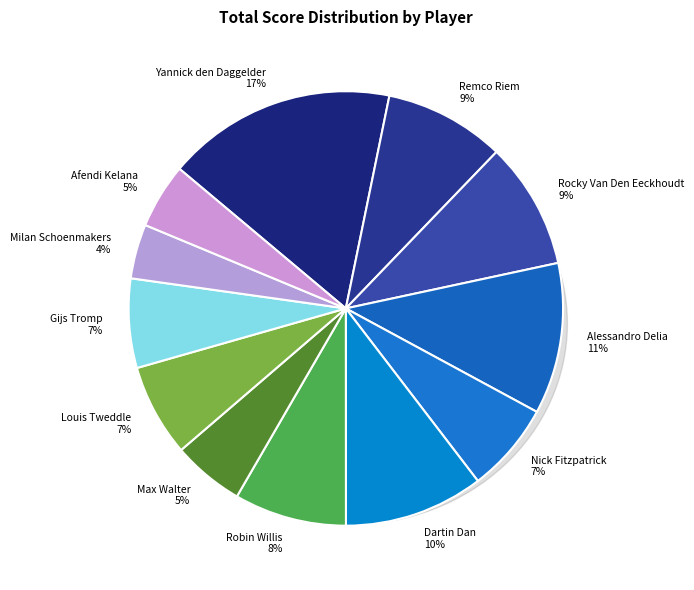

To the nearest percent, what is the difference between the largest and smallest slice percentages?

13%